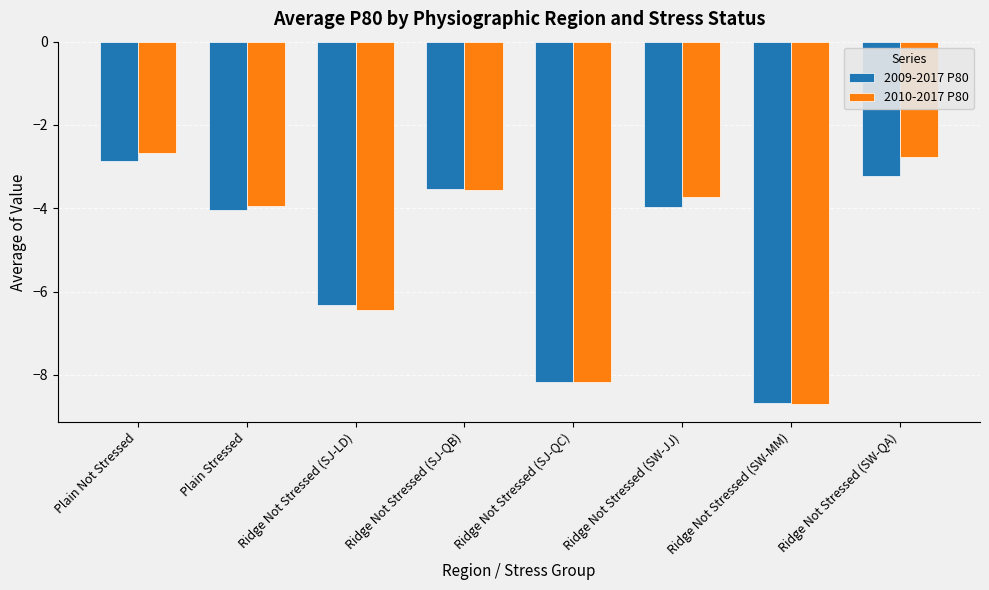

What is the average value of the 2009-2017 P80 series?

-5.1